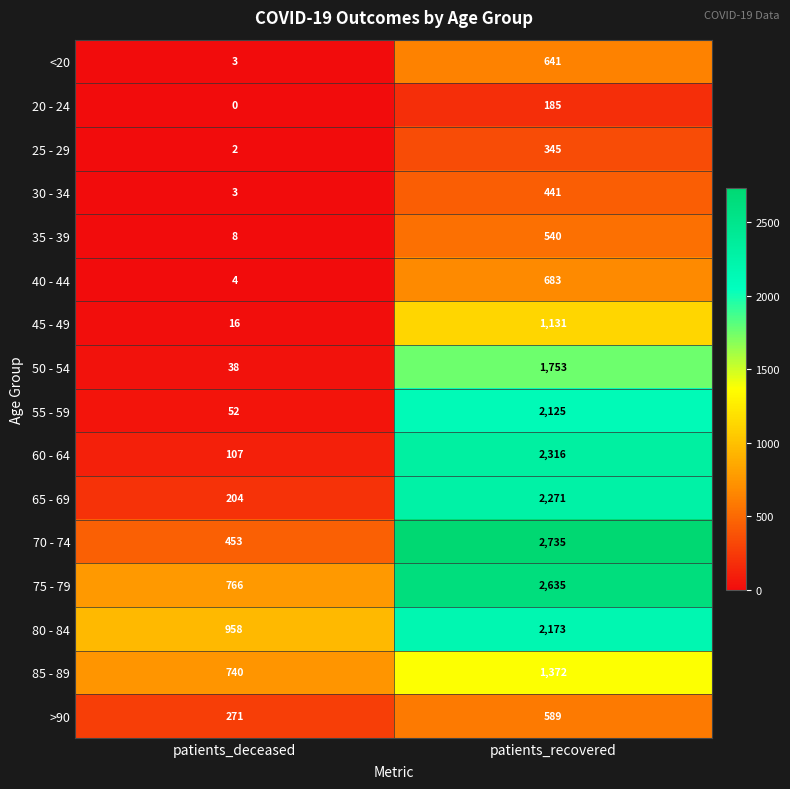

What is the maximum value for >90?

589